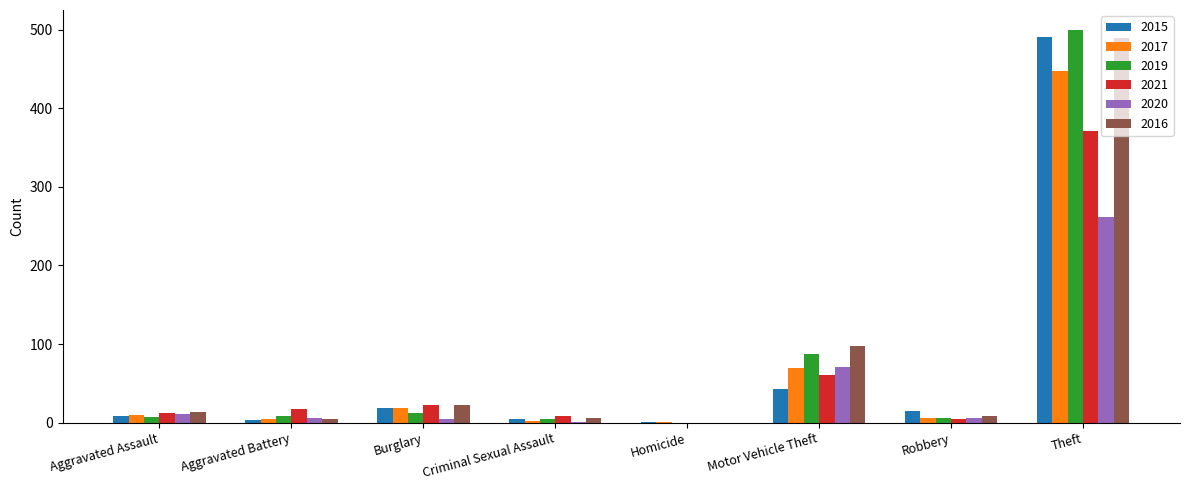

The 2016 series shows 6 at Criminal Sexual Assault. True or false?

True